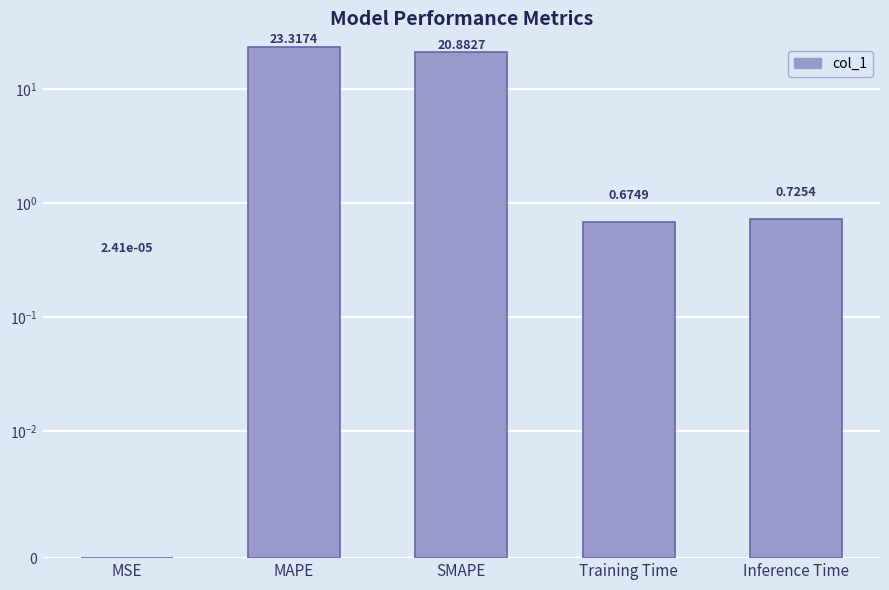

What is the sum of all values?

45.6